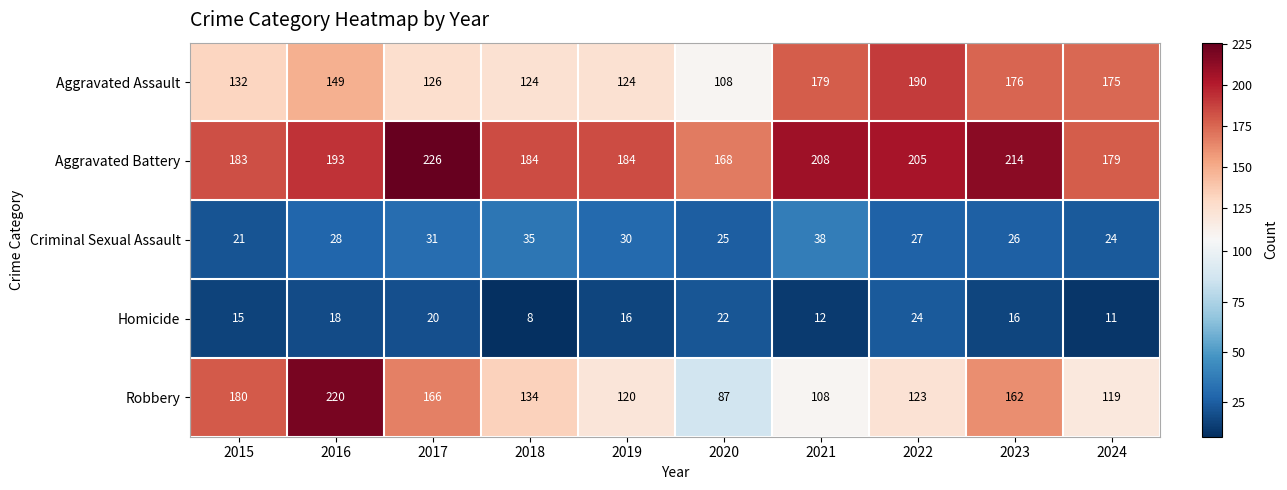

At 2020, list the series in order from smallest to largest.

Homicide, Criminal Sexual Assault, Robbery, Aggravated Assault, Aggravated Battery